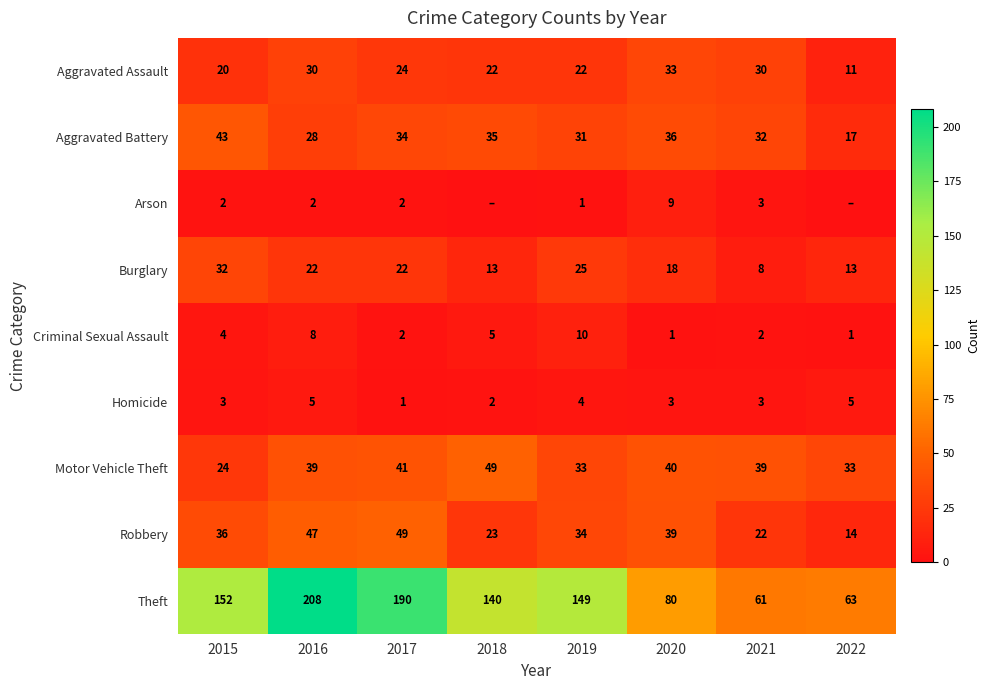

What is the difference between the Motor Vehicle Theft values at 2017 and 2018?

8